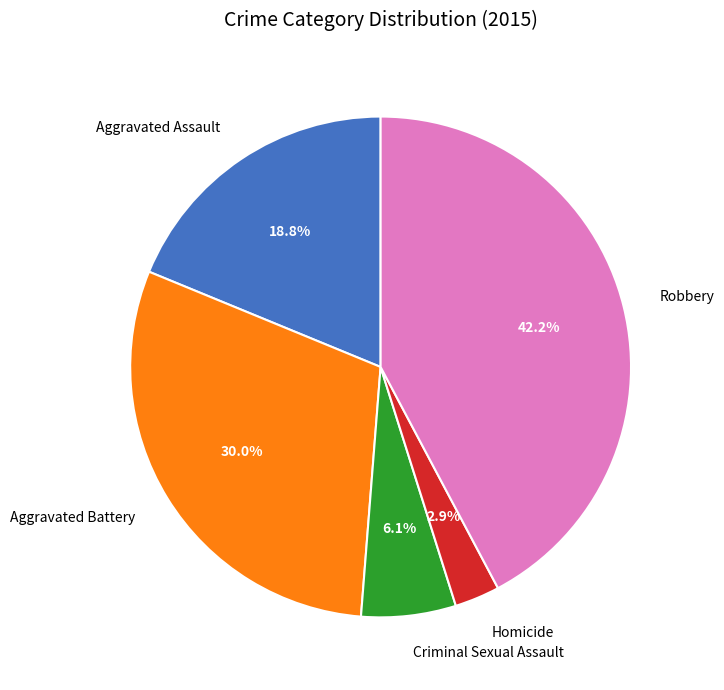

To the nearest percent, what is the difference between the Aggravated Battery and Criminal Sexual Assault slice percentages?

24%